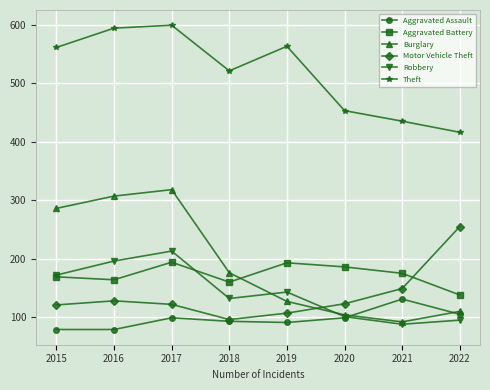

What is the value of the Aggravated Assault point at the 3rd from the left?

99